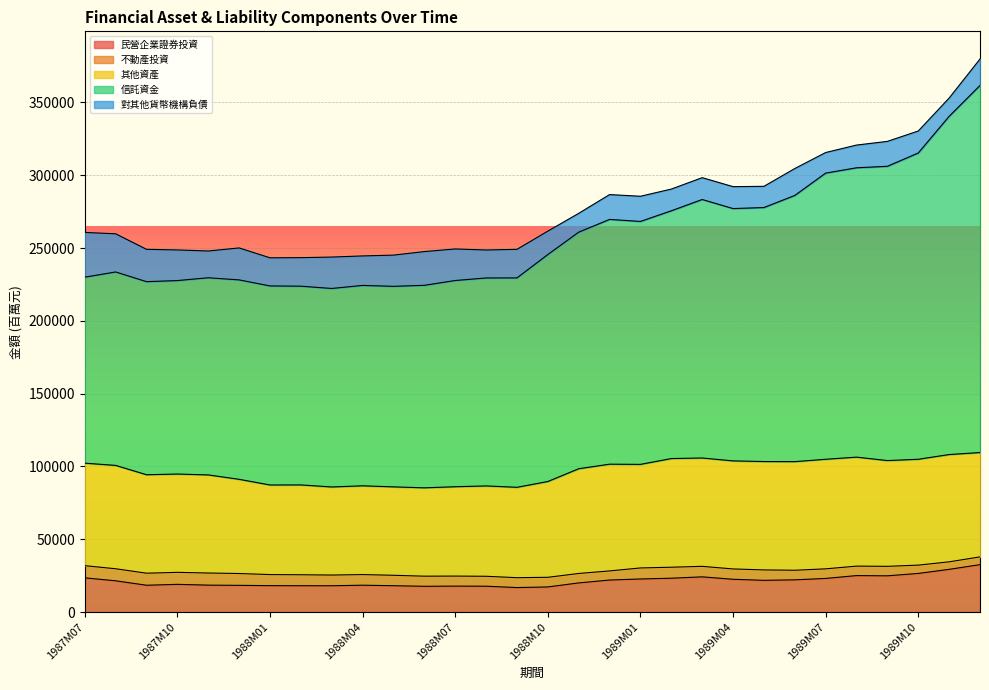

Between 1988M07 and 1989M10, which series saw the biggest shift?

信託資金